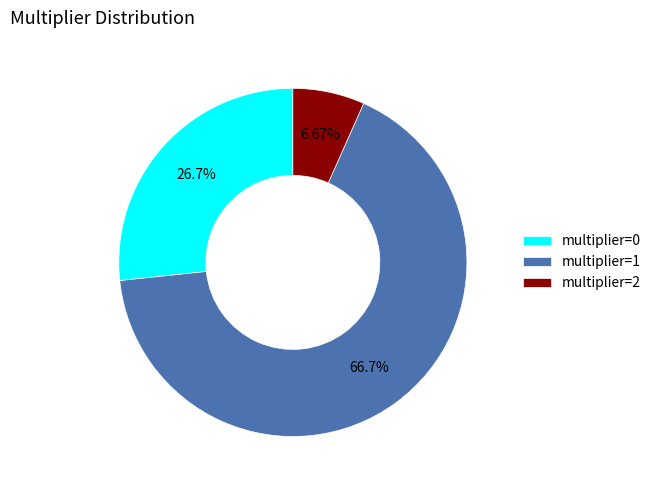

To the nearest percent, what is the combined percentage of multiplier=2 and multiplier=1?

73%